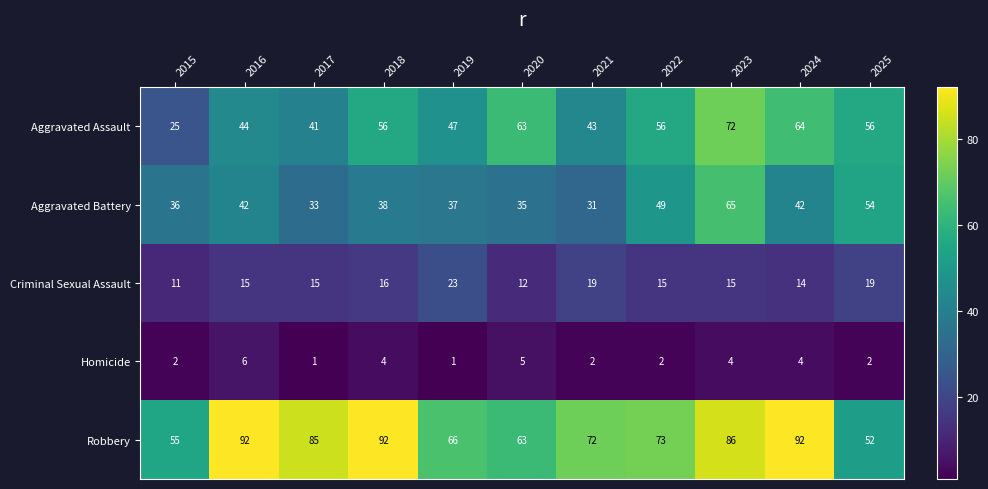

Count the number of categories in the chart.

11